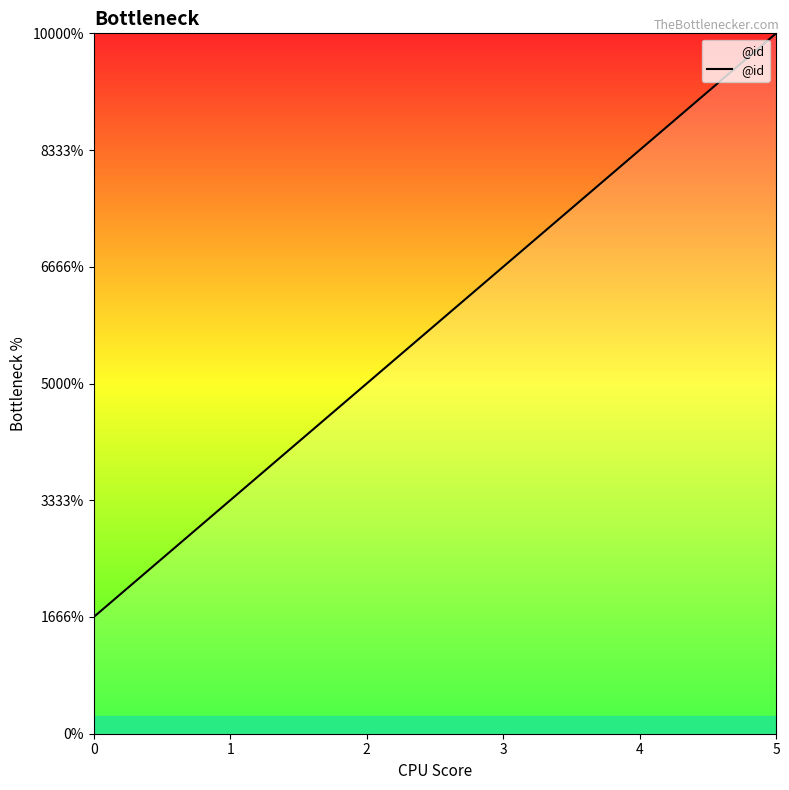

Between 0 and 4, which is larger?

4